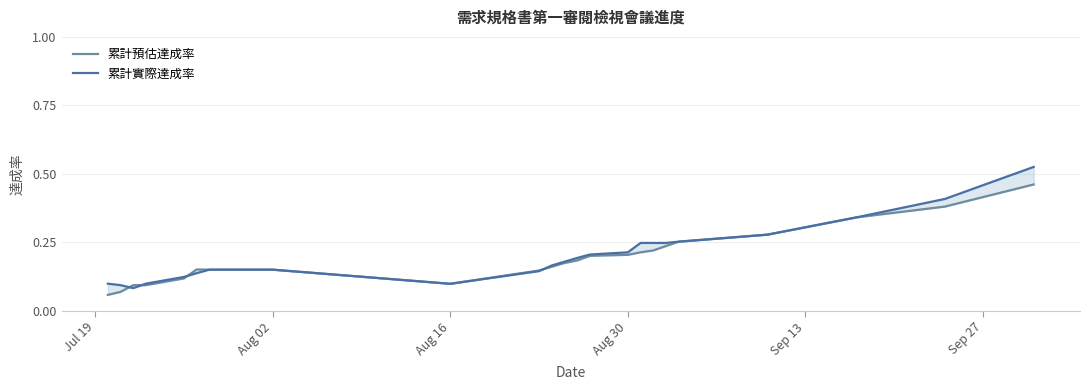

Reading left to right, extract all data points from this chart.

累計預估達成率: 0.1	0.1	0.1	0.1	0.1	0.2	0.1	0.1	0.1	0.1	0.1	0.1	0.2	0.2	0.2	0.2	0.2	0.2	0.2	0.2	0.3	0.3	0.3	0.4	0.5
累計實際達成率: 0.1	0.1	0.1	0.1	0.1	0.1	0.1	0.1	0.1	0.1	0.1	0.1	0.2	0.2	0.2	0.2	0.2	0.2	0.2	0.2	0.3	0.3	0.3	0.4	0.5